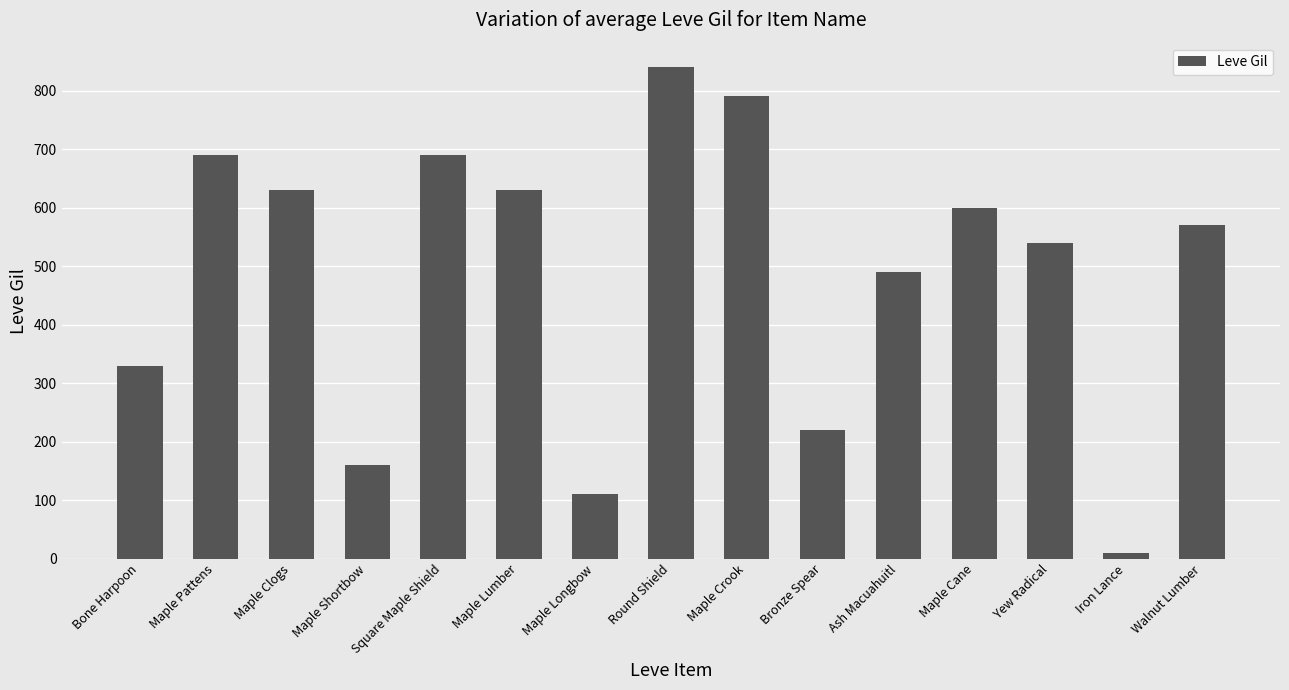

What is the difference between the values at Round Shield and Maple Lumber?

210